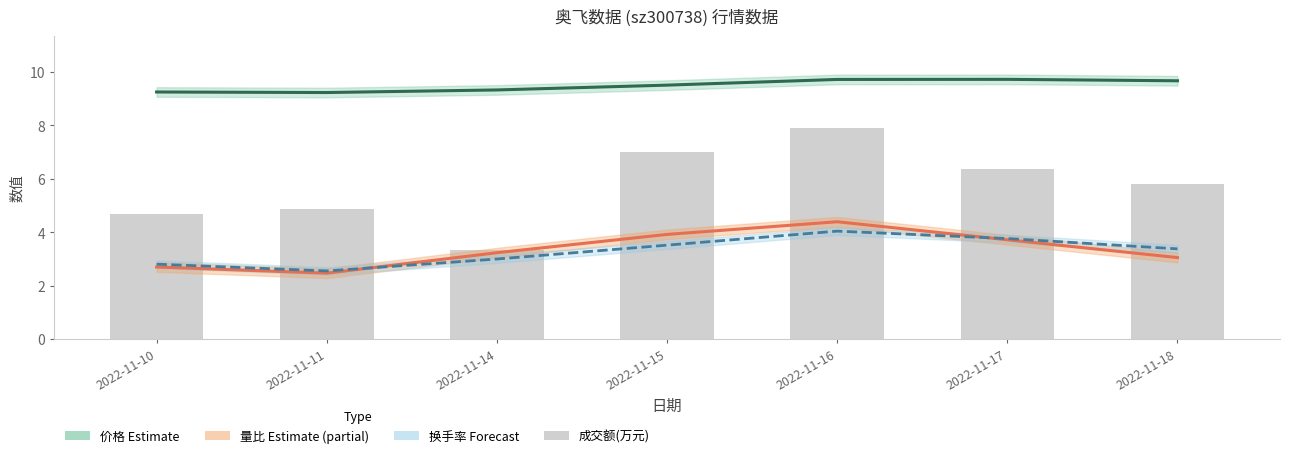

How many data points in 换手率 (Forecast) are above 3?

5